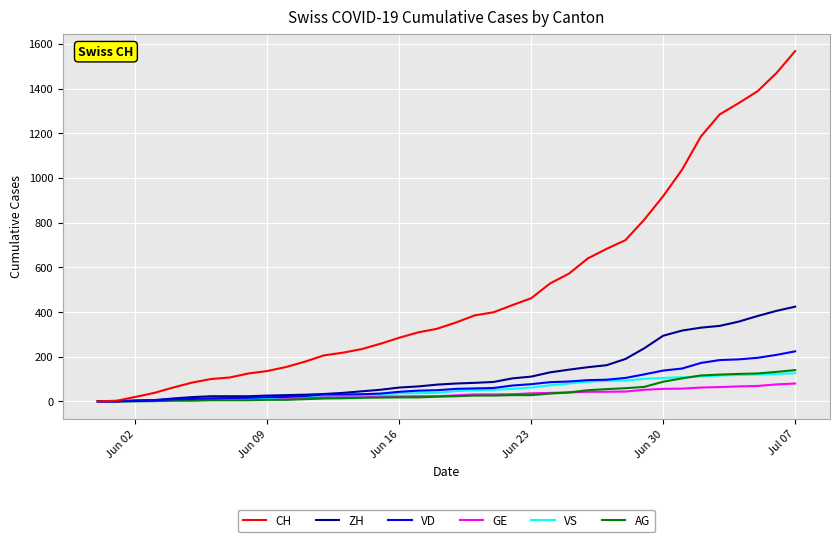

What are all the series names shown in the legend?

CH, ZH, VD, GE, VS, AG